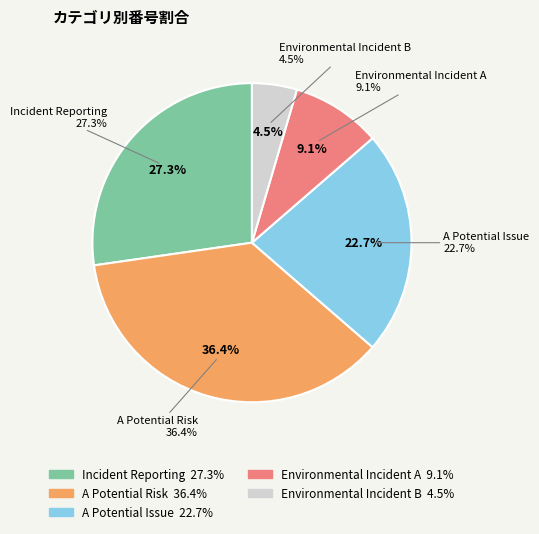

To the nearest percent, what is the difference between the Environmental Incident (1) and A Potential Issue (5) slice percentages?

18%